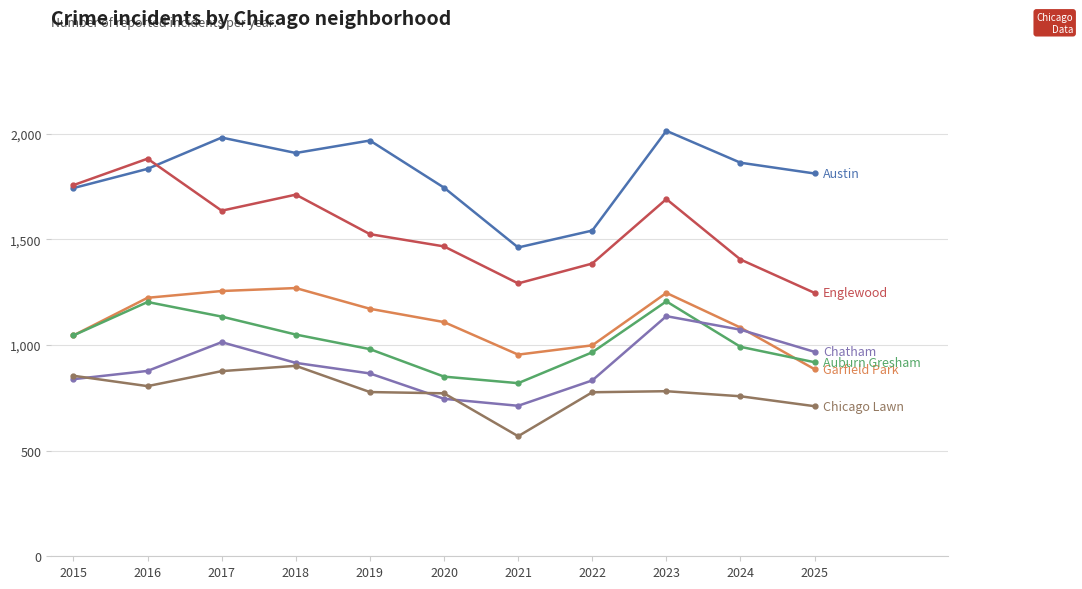

What is the minimum value shown in the chart?

568